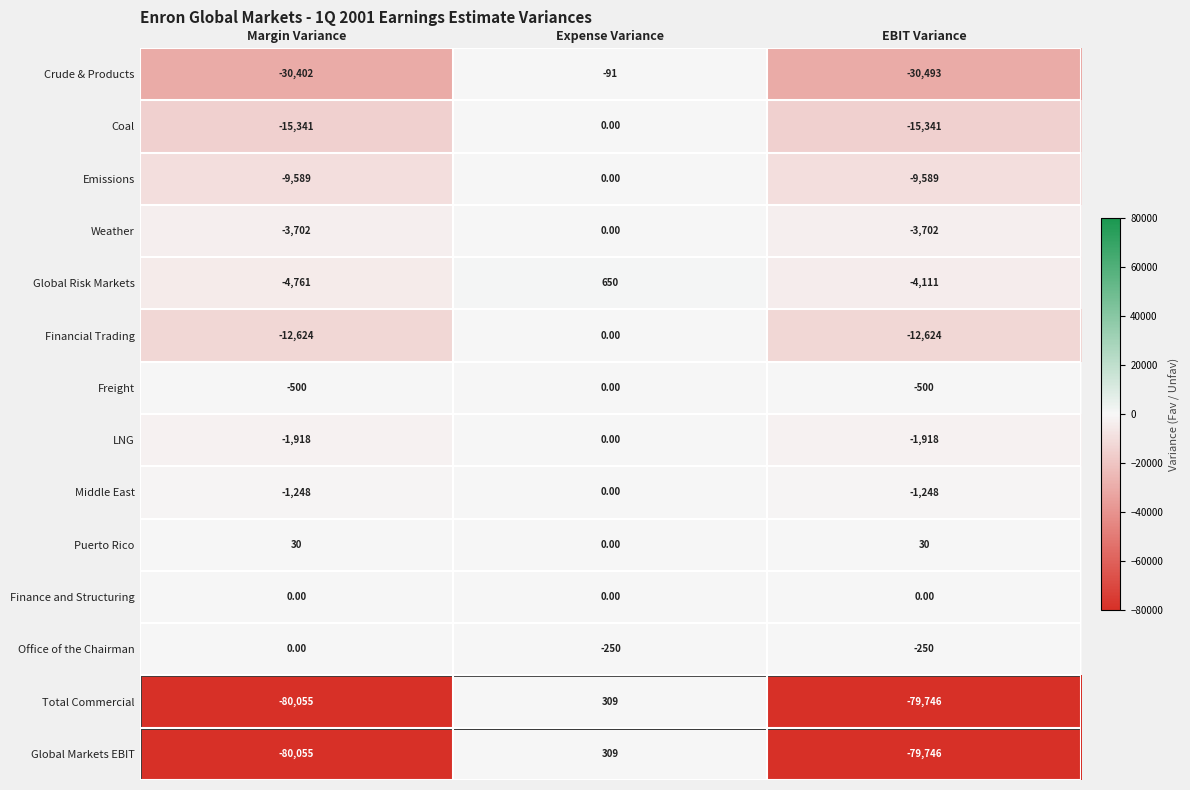

How many data points does each series have?

3